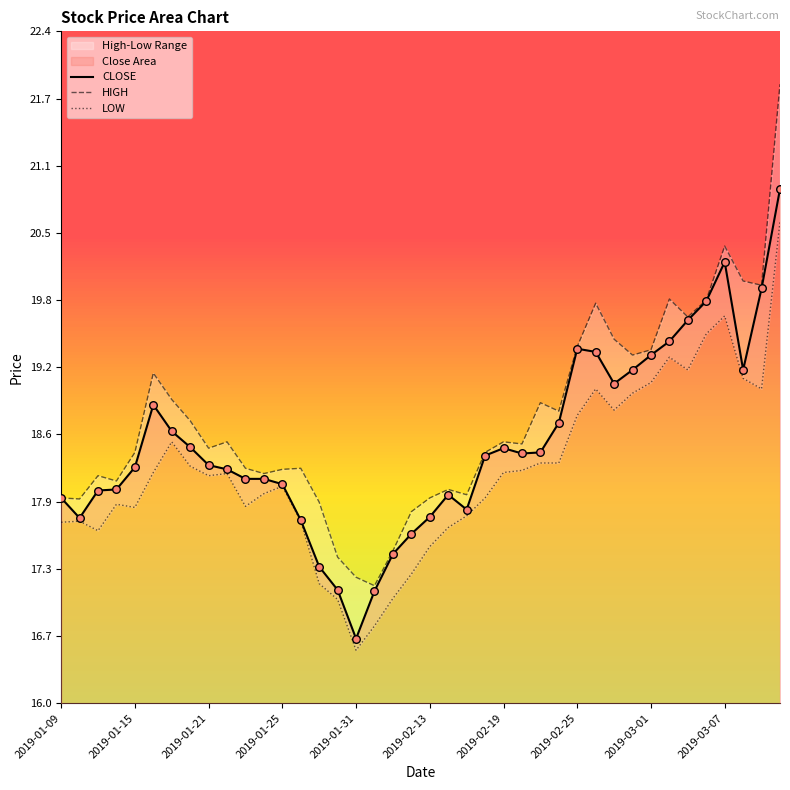

What is the lowest value of the CLOSE series?

16.6